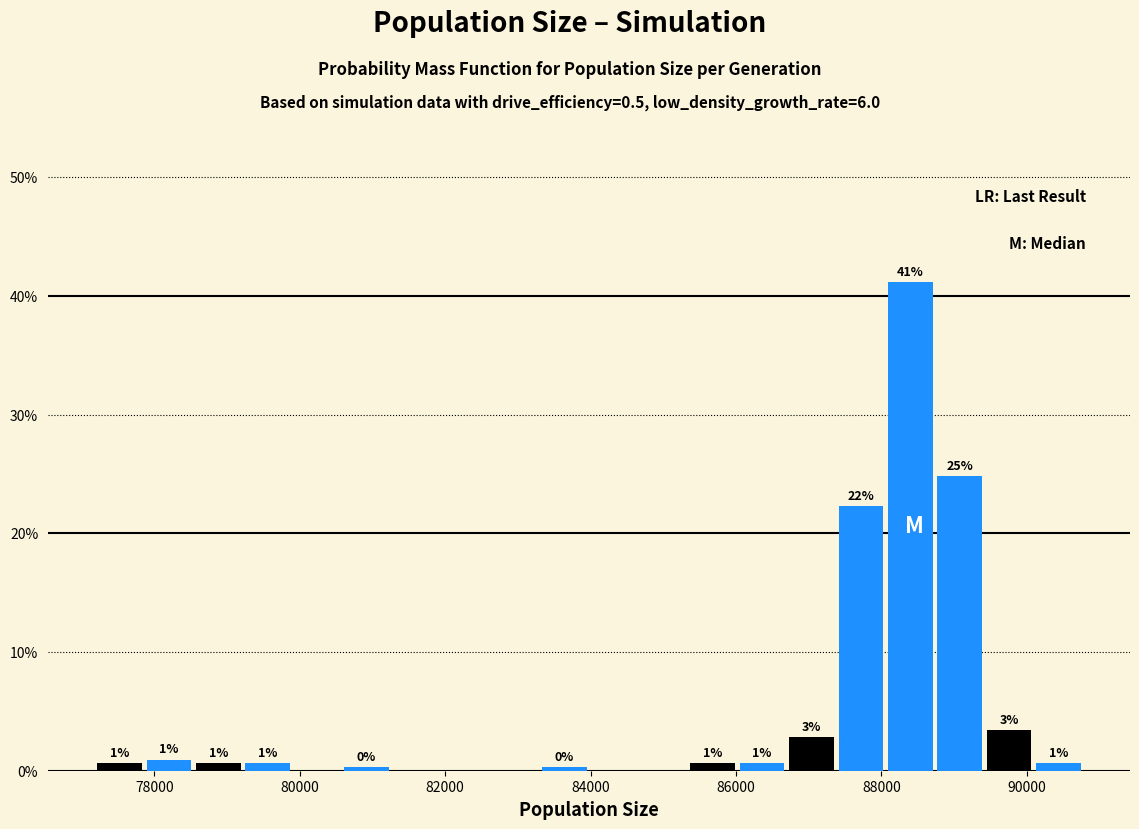

Around what value on the x-axis is the tallest bar? Give the approximate position of its centre, as read against the axis.

88400